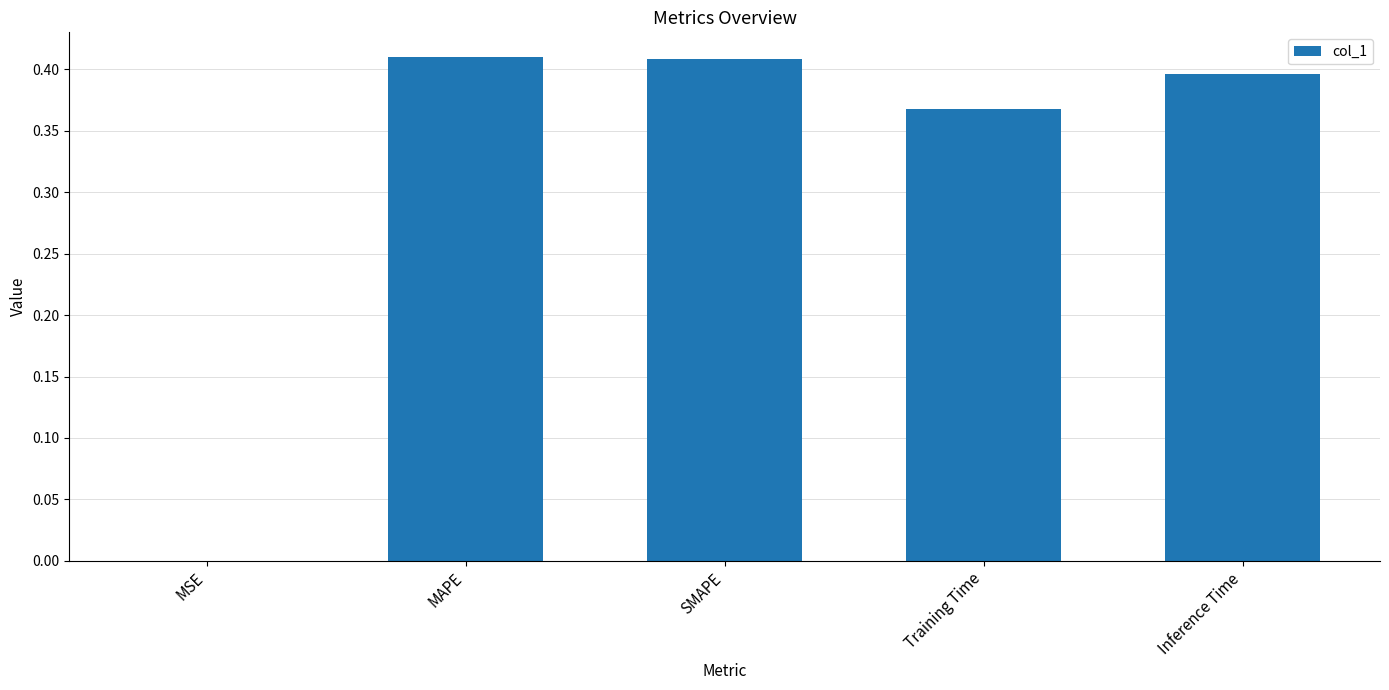

Between MAPE and MSE, which is larger?

MAPE